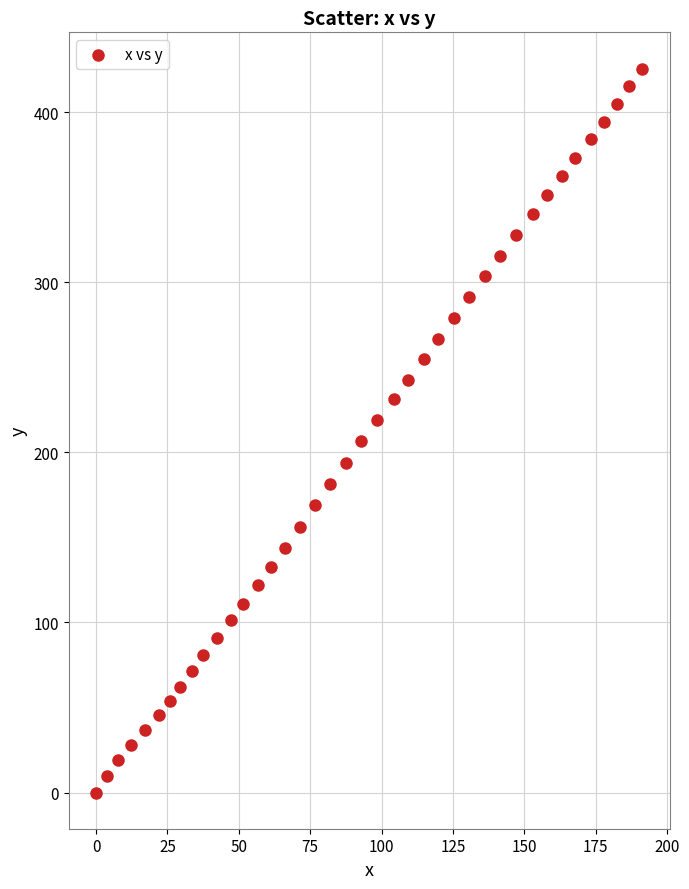

What is the range of X values (max minus min)?

191.3